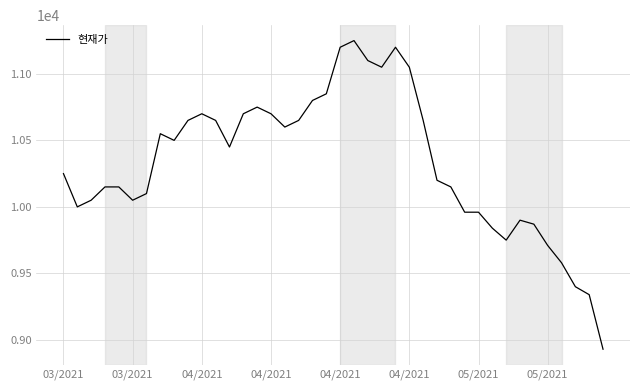

What is the greatest value displayed?

11250